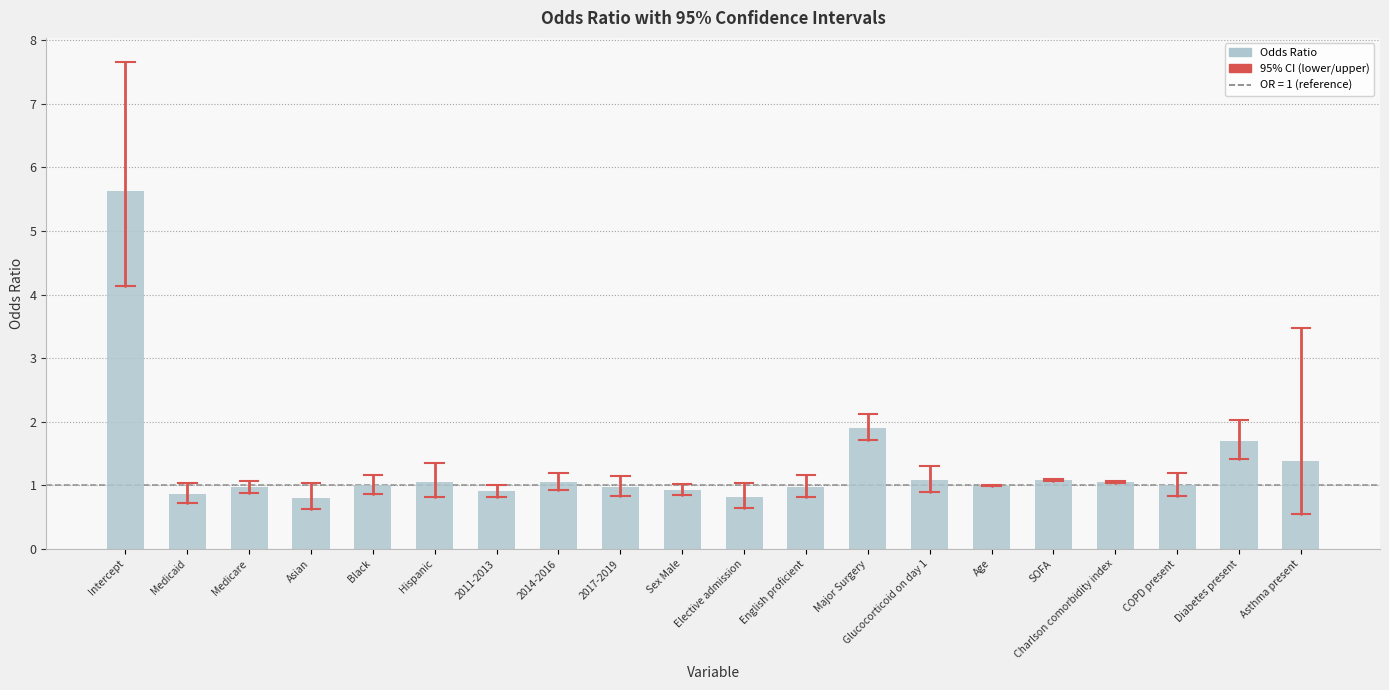

What is the change in value from Intercept to Age?

-4.6